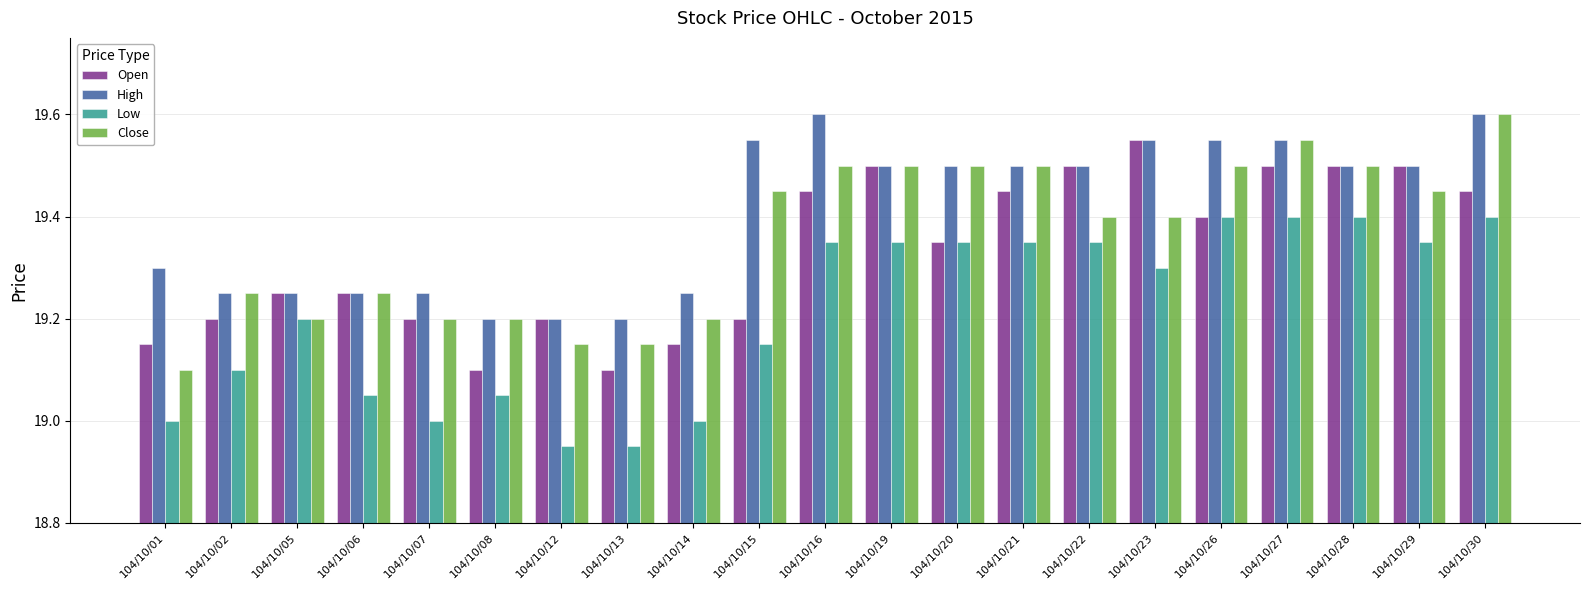

Is it true that Open equals 33.1 at 104/10/21?

False